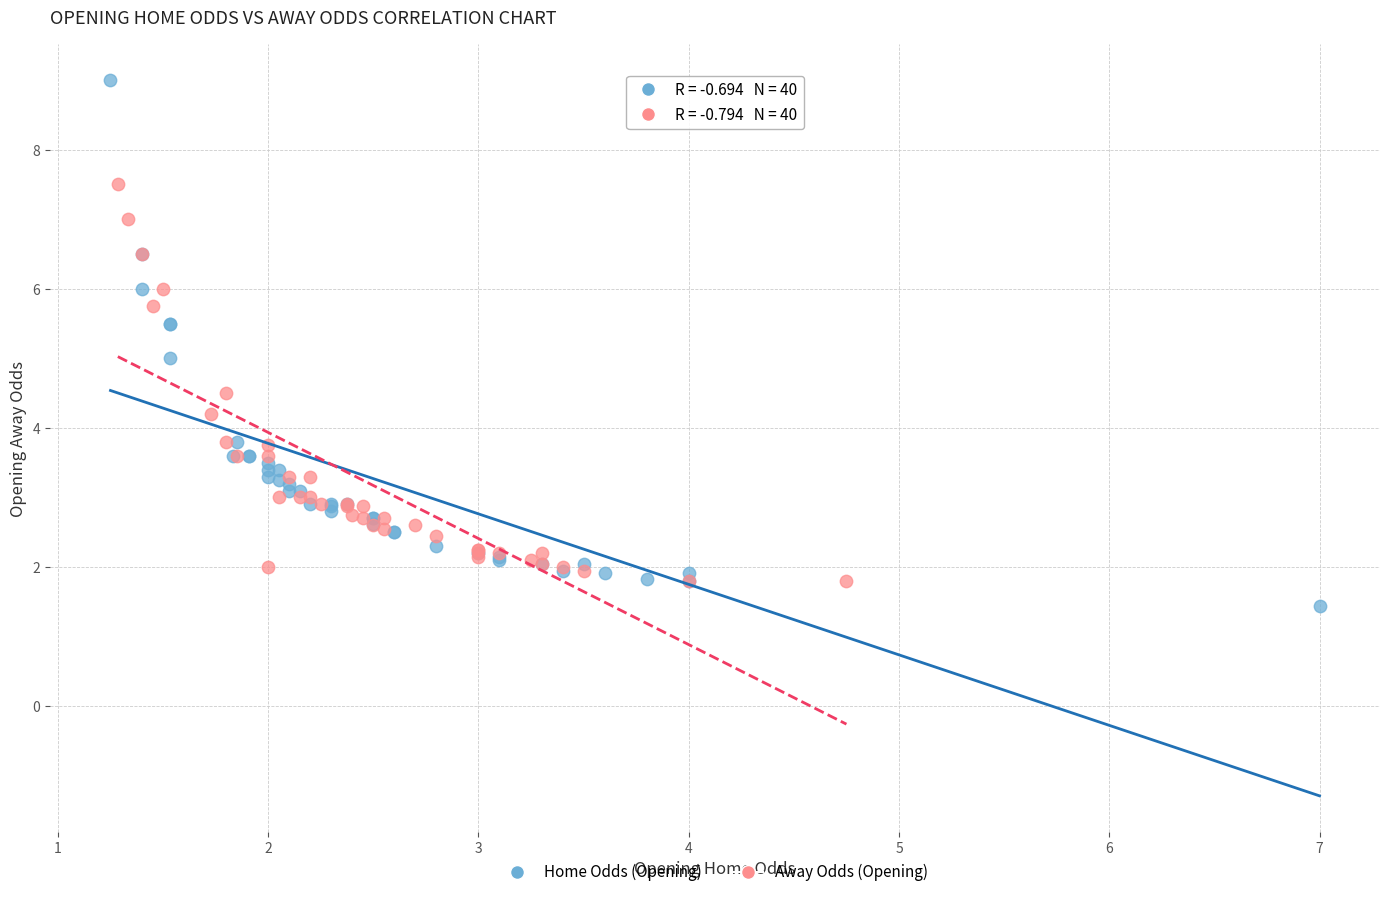

Which series contains the lowest Y value?

Home Odds (Opening)